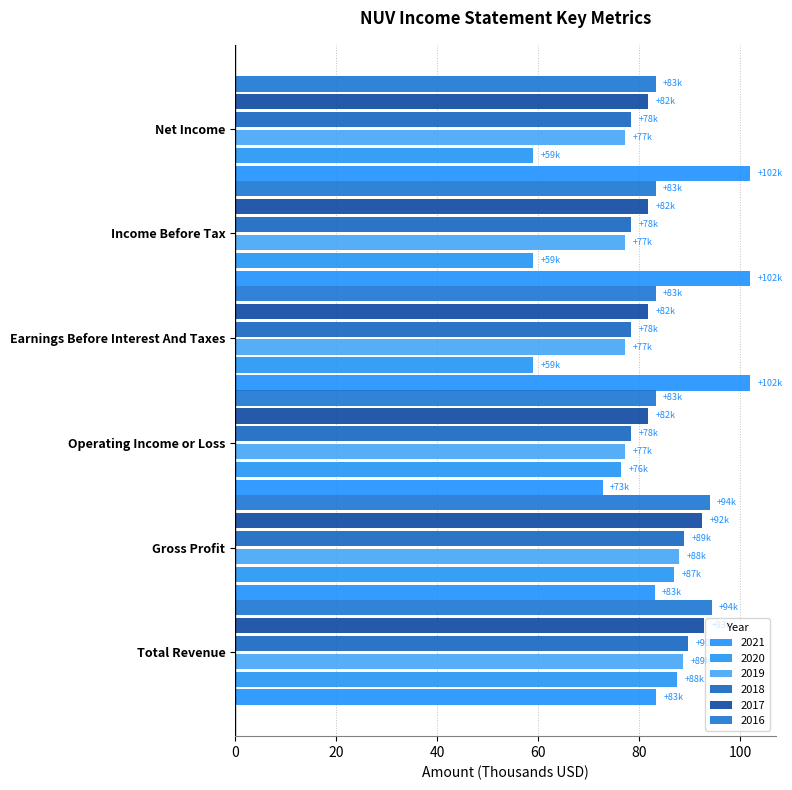

What is the highest value of the 2018 series?

89.8